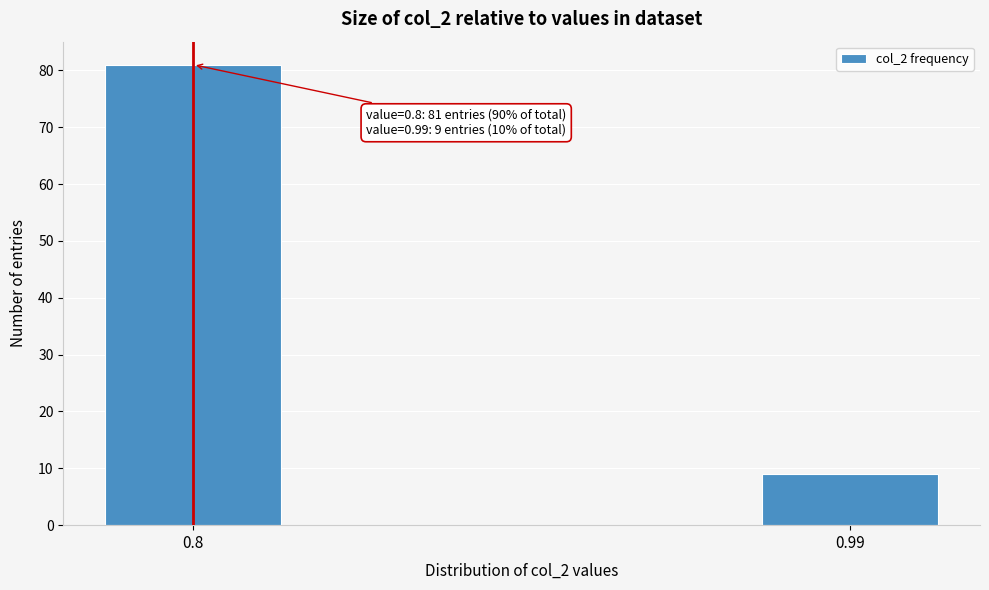

Reading left to right, list all the values displayed in this chart.

0.8=81	0.99=9